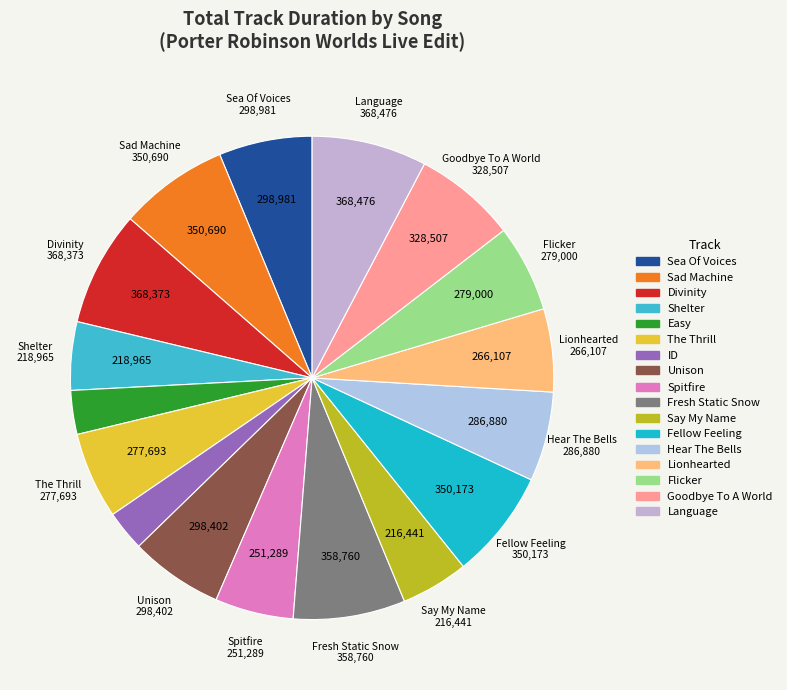

Does Divinity represent more than half of the total?

No